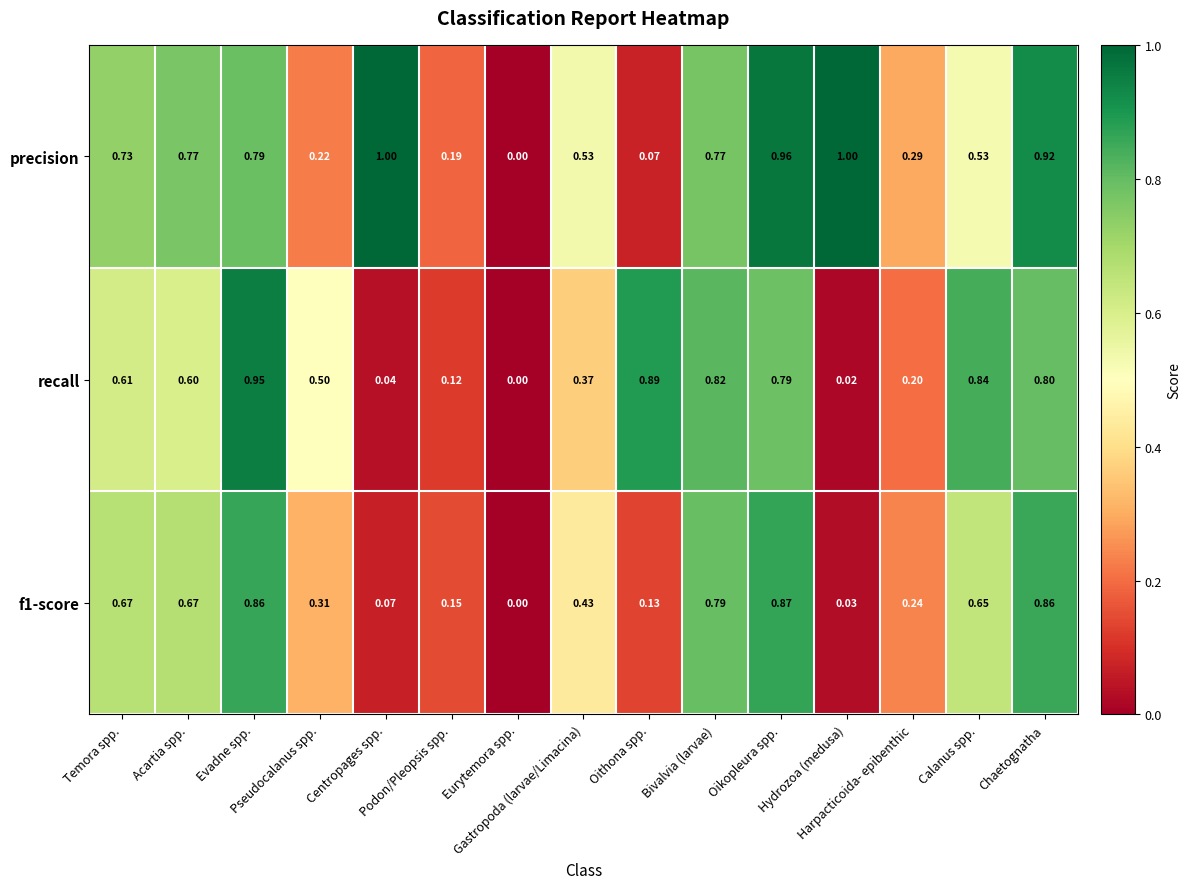

Which series has the largest total across all categories?

precision